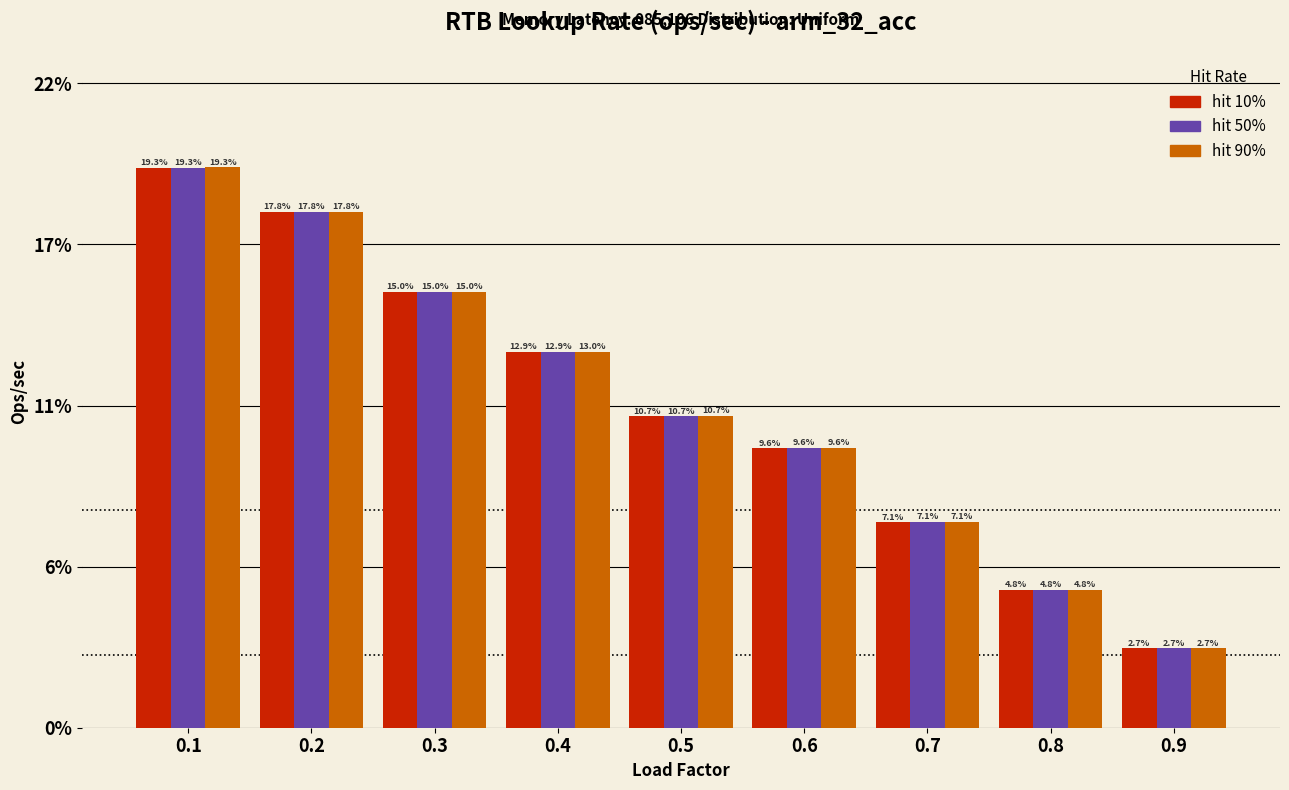

Are the bars grouped side by side (vs. stacked)?

Yes